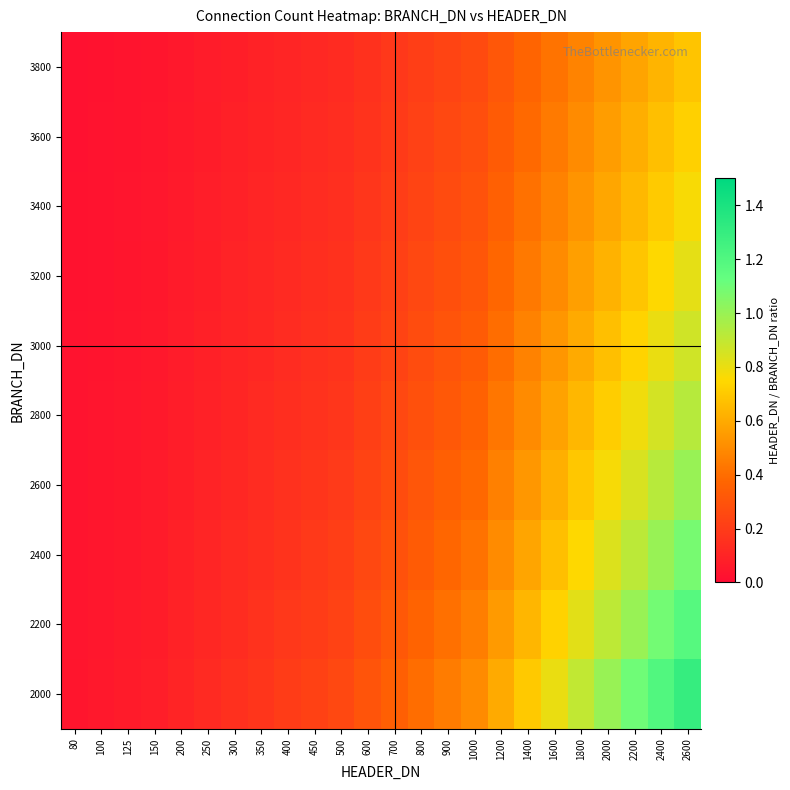

Reading left to right, transcribe all the data shown in this chart.

2000: 80=0.0	100=0.1	125=0.1	150=0.1	200=0.1	250=0.1	300=0.1	350=0.2	400=0.2	450=0.2	500=0.2	600=0.3	700=0.3	800=0.4	900=0.5	1000=0.5	1200=0.6	1400=0.7	1600=0.8	1800=0.9	2000=1.0	2200=1.1	2400=1.2	2600=1.3
2200: 80=0.0	100=0.0	125=0.1	150=0.1	200=0.1	250=0.1	300=0.1	350=0.2	400=0.2	450=0.2	500=0.2	600=0.3	700=0.3	800=0.4	900=0.4	1000=0.5	1200=0.5	1400=0.6	1600=0.7	1800=0.8	2000=0.9	2200=1.0	2400=1.1	2600=1.2
2400: 80=0.0	100=0.0	125=0.1	150=0.1	200=0.1	250=0.1	300=0.1	350=0.1	400=0.2	450=0.2	500=0.2	600=0.2	700=0.3	800=0.3	900=0.4	1000=0.4	1200=0.5	1400=0.6	1600=0.7	1800=0.8	2000=0.8	2200=0.9	2400=1.0	2600=1.1
2600: 80=0.0	100=0.0	125=0.0	150=0.1	200=0.1	250=0.1	300=0.1	350=0.1	400=0.2	450=0.2	500=0.2	600=0.2	700=0.3	800=0.3	900=0.3	1000=0.4	1200=0.5	1400=0.5	1600=0.6	1800=0.7	2000=0.8	2200=0.8	2400=0.9	2600=1.0
2800: 80=0.0	100=0.0	125=0.0	150=0.1	200=0.1	250=0.1	300=0.1	350=0.1	400=0.1	450=0.2	500=0.2	600=0.2	700=0.2	800=0.3	900=0.3	1000=0.4	1200=0.4	1400=0.5	1600=0.6	1800=0.6	2000=0.7	2200=0.8	2400=0.9	2600=0.9
3000: 80=0.0	100=0.0	125=0.0	150=0.1	200=0.1	250=0.1	300=0.1	350=0.1	400=0.1	450=0.1	500=0.2	600=0.2	700=0.2	800=0.3	900=0.3	1000=0.3	1200=0.4	1400=0.5	1600=0.5	1800=0.6	2000=0.7	2200=0.7	2400=0.8	2600=0.9
3200: 80=0.0	100=0.0	125=0.0	150=0.0	200=0.1	250=0.1	300=0.1	350=0.1	400=0.1	450=0.1	500=0.2	600=0.2	700=0.2	800=0.2	900=0.3	1000=0.3	1200=0.4	1400=0.4	1600=0.5	1800=0.6	2000=0.6	2200=0.7	2400=0.8	2600=0.8
3400: 80=0.0	100=0.0	125=0.0	150=0.0	200=0.1	250=0.1	300=0.1	350=0.1	400=0.1	450=0.1	500=0.1	600=0.2	700=0.2	800=0.2	900=0.3	1000=0.3	1200=0.4	1400=0.4	1600=0.5	1800=0.5	2000=0.6	2200=0.6	2400=0.7	2600=0.8
3600: 80=0.0	100=0.0	125=0.0	150=0.0	200=0.1	250=0.1	300=0.1	350=0.1	400=0.1	450=0.1	500=0.1	600=0.2	700=0.2	800=0.2	900=0.2	1000=0.3	1200=0.3	1400=0.4	1600=0.4	1800=0.5	2000=0.6	2200=0.6	2400=0.7	2600=0.7
3800: 80=0.0	100=0.0	125=0.0	150=0.0	200=0.1	250=0.1	300=0.1	350=0.1	400=0.1	450=0.1	500=0.1	600=0.2	700=0.2	800=0.2	900=0.2	1000=0.3	1200=0.3	1400=0.4	1600=0.4	1800=0.5	2000=0.5	2200=0.6	2400=0.6	2600=0.7